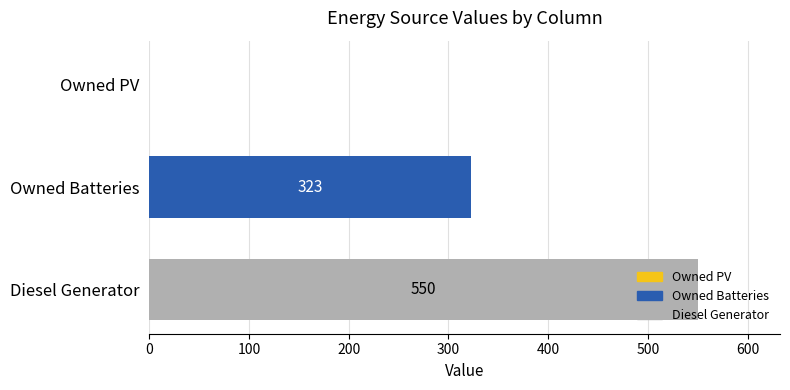

What is the sum of the values at Owned PV and Owned Batteries?

323